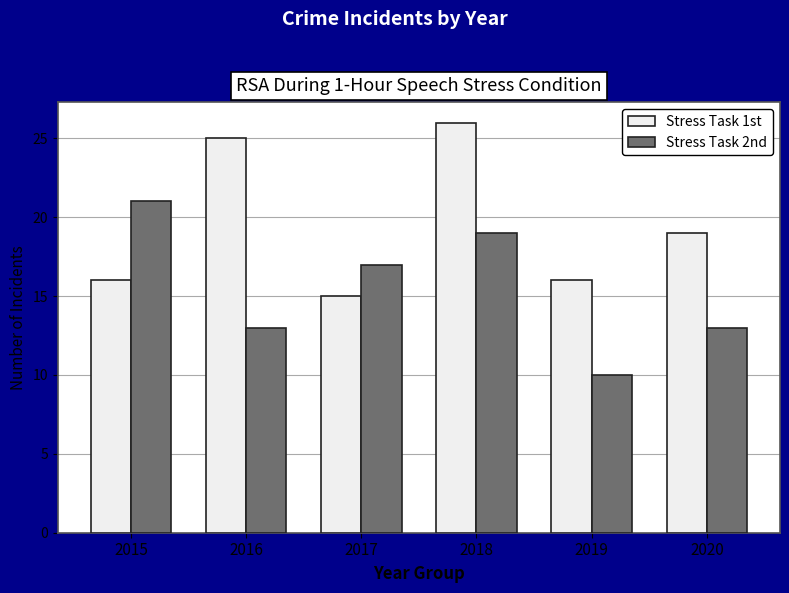

Count the number of data series in this chart.

2